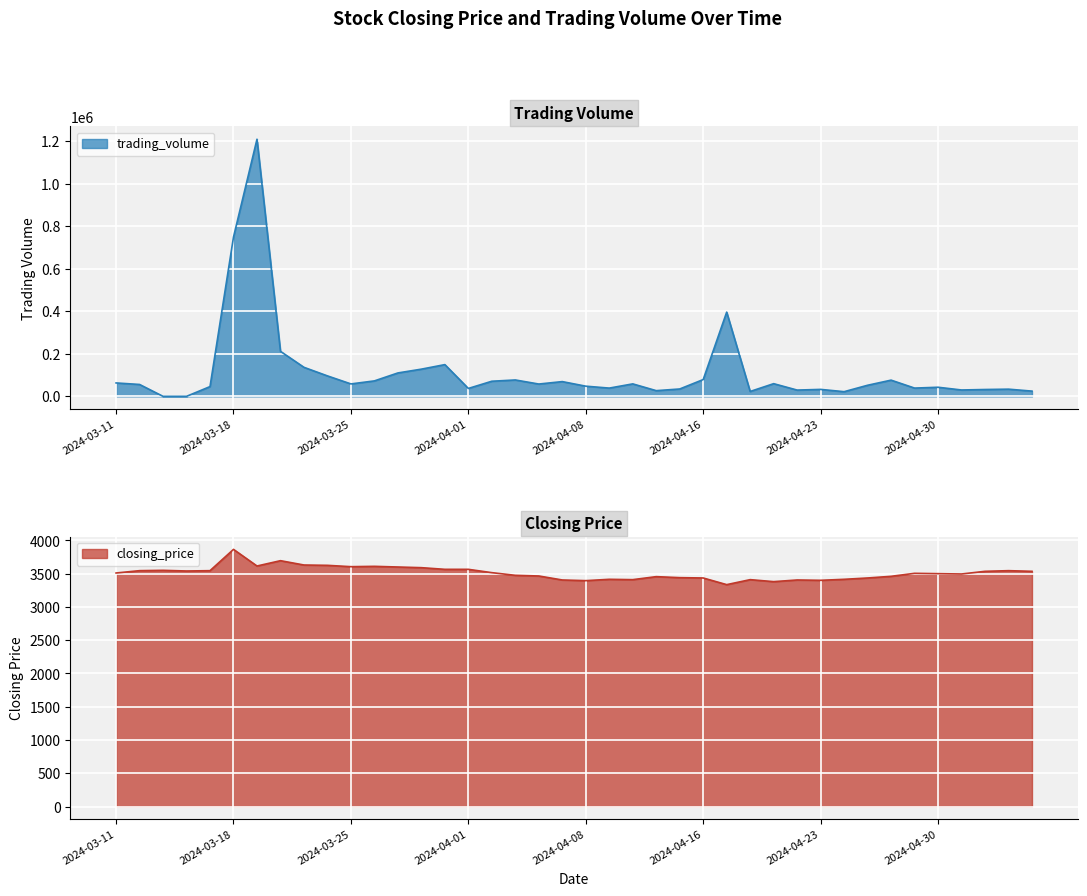

In closing_price, how many points are lower than both neighbors (excluding endpoints)?

9